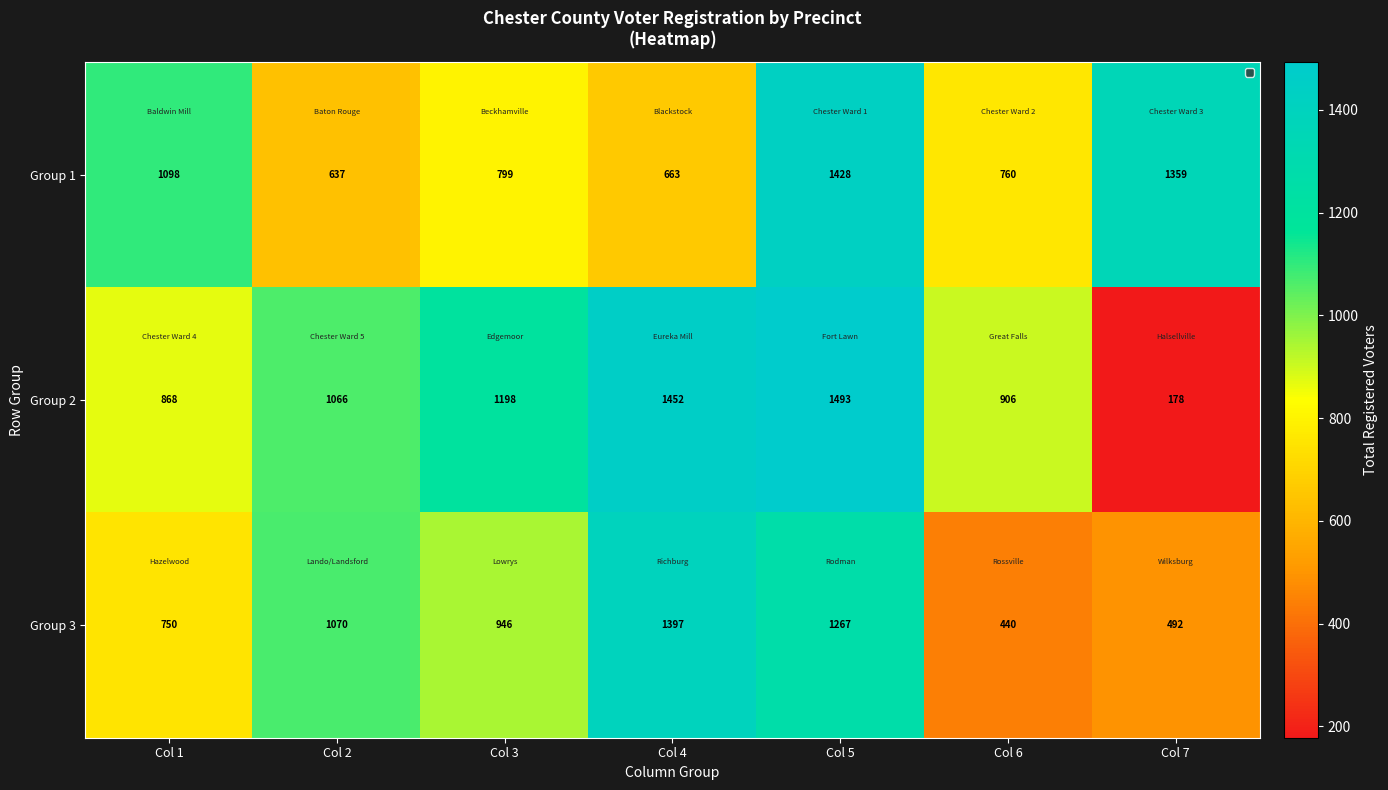

True or false: Group 3 has a value of 300 at Col 3.

False